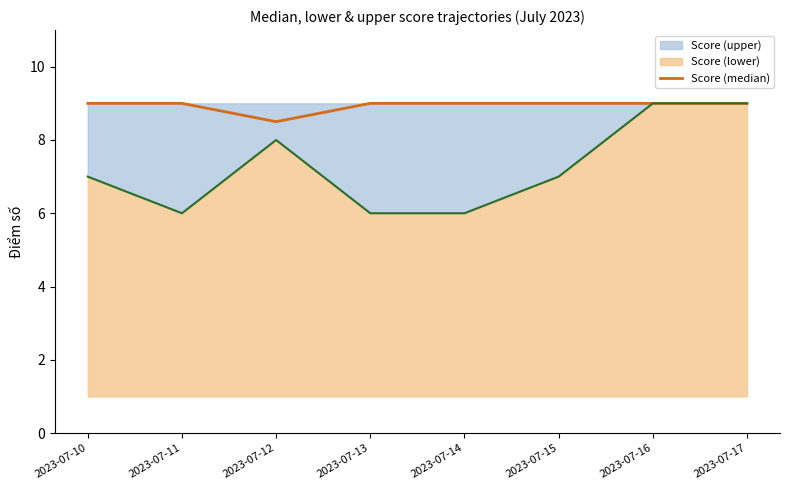

What is the approximate value at 2023-07-17?

9.0